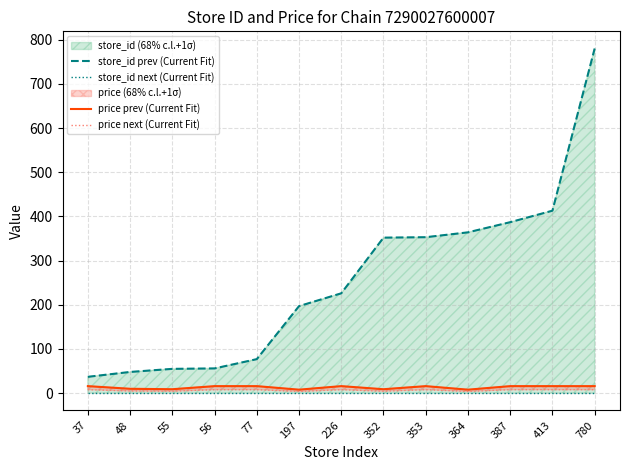

Which series has the widest spread of values?

store_id prev (Current Fit)